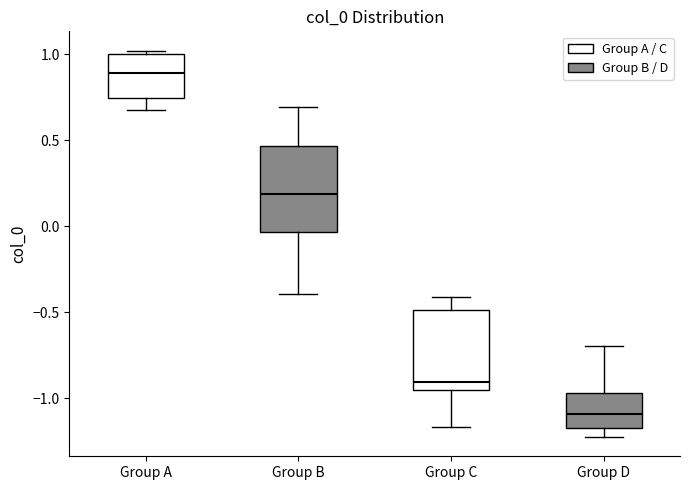

Reading left to right, transcribe this box plot: for each box, give where its median line is, the range the box spans, and where its two whiskers end, as read against the y-axis. The values are not printed on the chart, so give them approximately, as read against the axis.

Group A: median 0.90, box 0.75 to 1.00, whiskers 0.65 to 1.00 (just above the box's upper edge)
Group B: median 0.20, box -0.05 to 0.45, whiskers -0.40 to 0.70
Group C: median -0.90, box -0.95 to -0.50, whiskers -1.15 to -0.40
Group D: median -1.10, box -1.15 to -0.95, whiskers -1.25 to -0.70